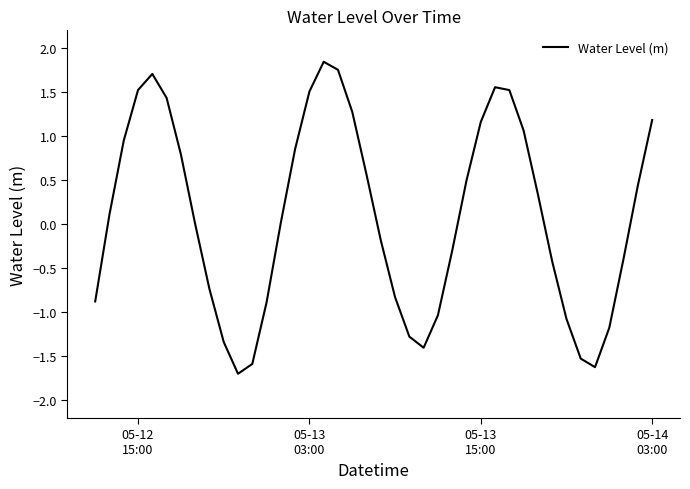

What is the smallest value displayed?

-1.7